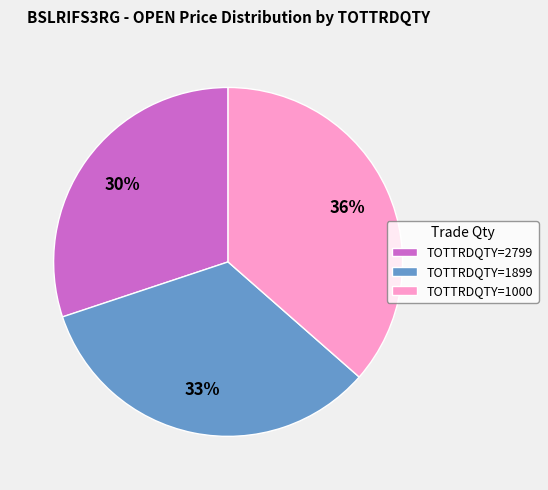

What is the ratio of the value at TOTTRDQTY=2799 to the value at TOTTRDQTY=1899?

0.9